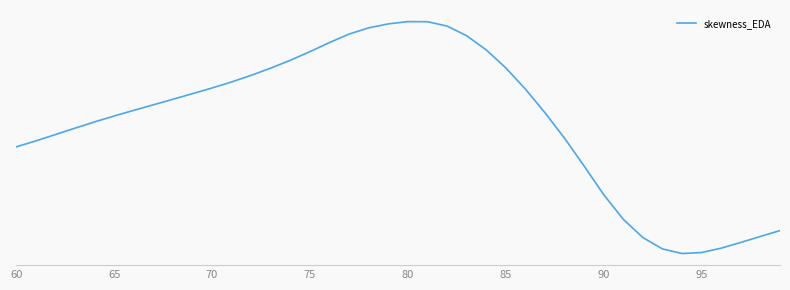

How many points are higher than both their immediate neighbors (excluding endpoints)?

1